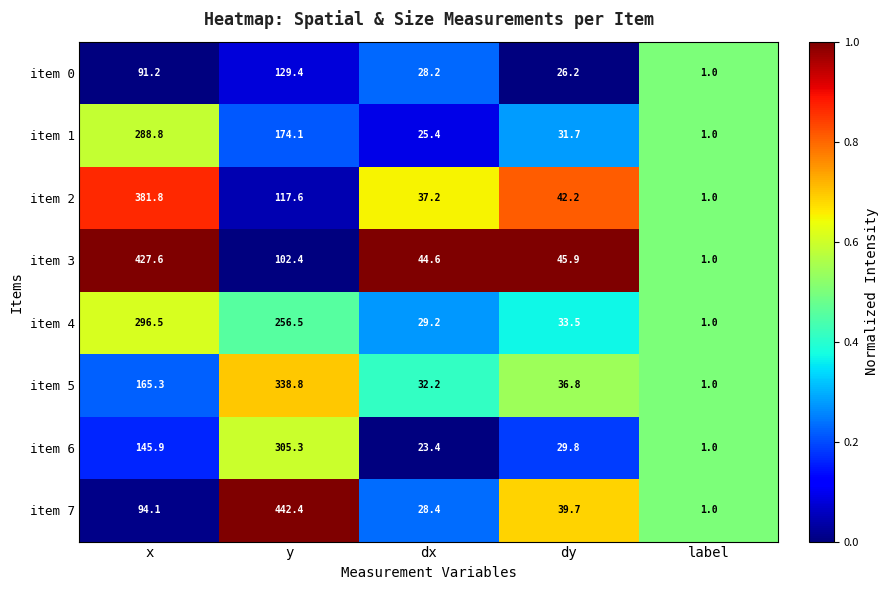

What is the total value across all series at y?

1866.5